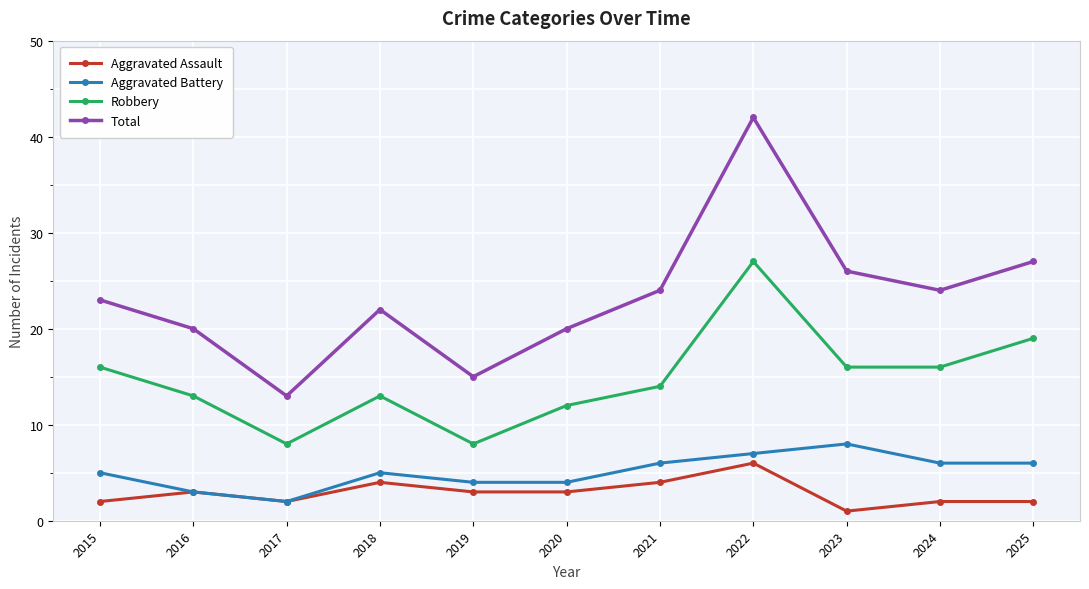

True or false: Robbery and Aggravated Battery intersect in this chart.

False